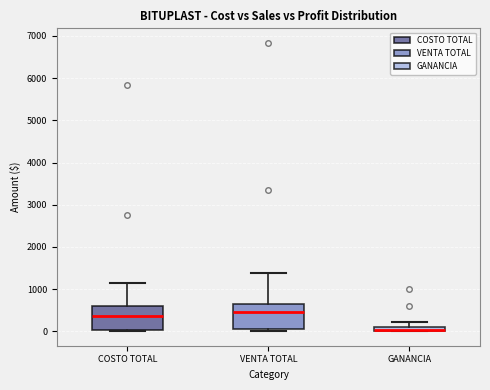

Where is the lower edge of the box for VENTA TOTAL on the y-axis? The values are not printed on the chart, so give them approximately, as read against the axis.

0